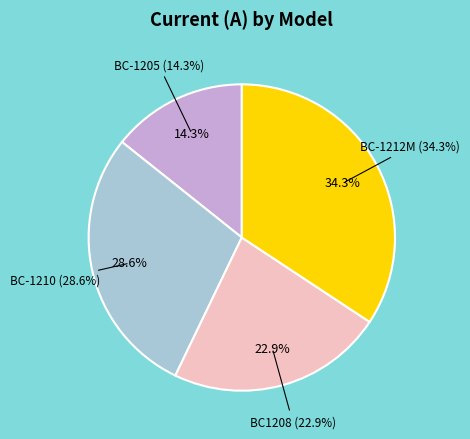

What is the total percentage of BC-1212M and BC-1210?

62.9%